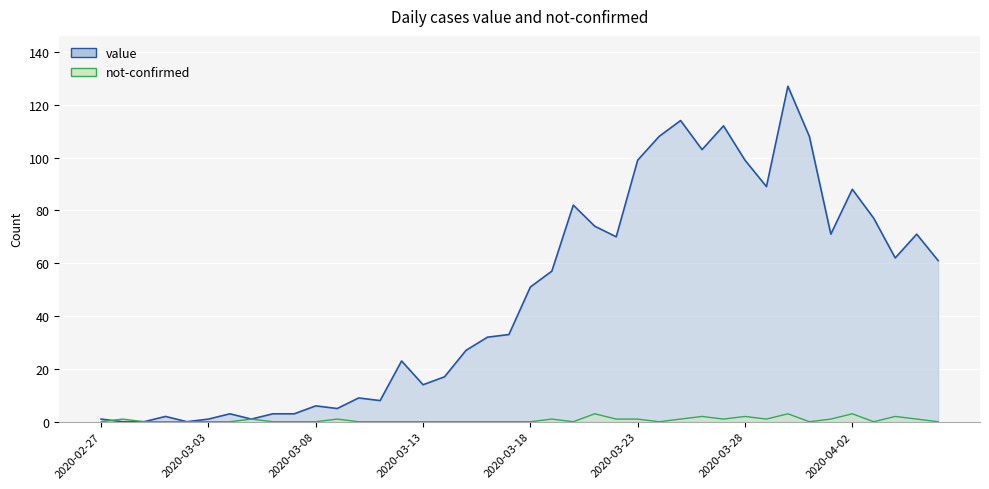

The value series shows 1 at 2020-03-05. True or false?

True